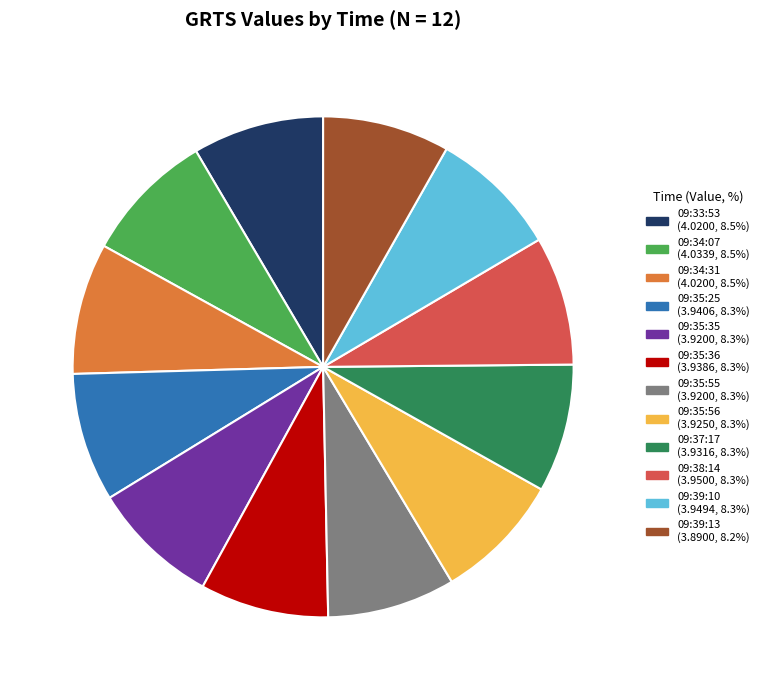

Is there a majority slice in this chart?

No